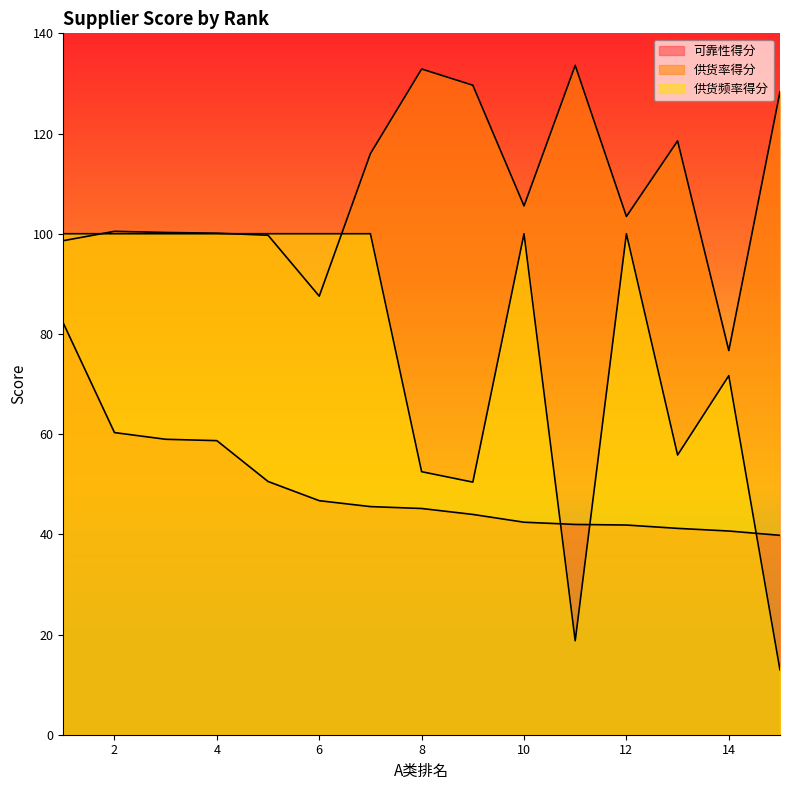

Which has a higher value, 8 or 7?

7